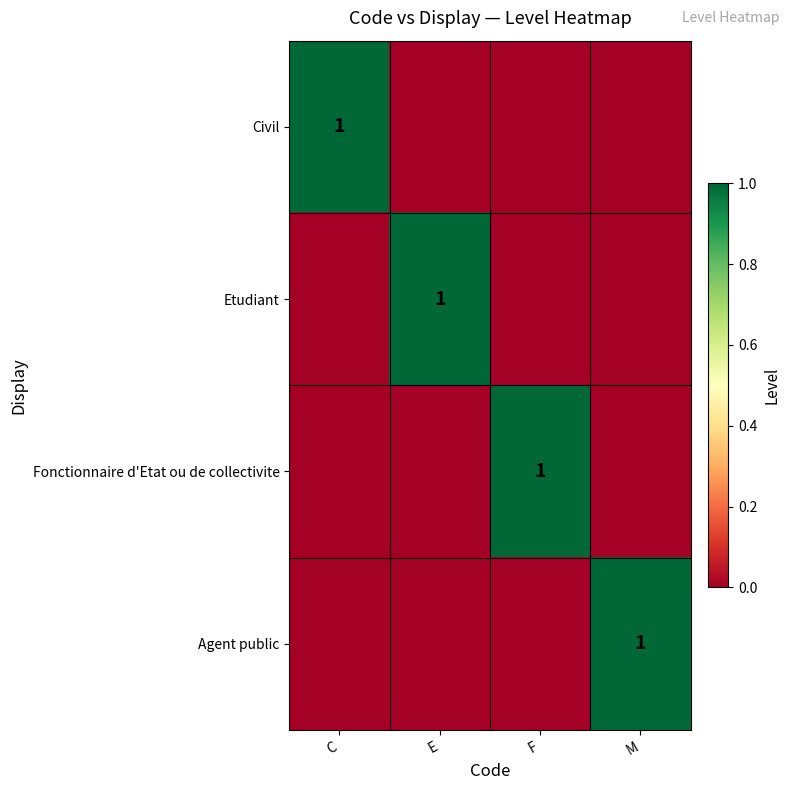

Is it true that Fonctionnaire d'Etat ou de collectivite equals 2 at F?

False